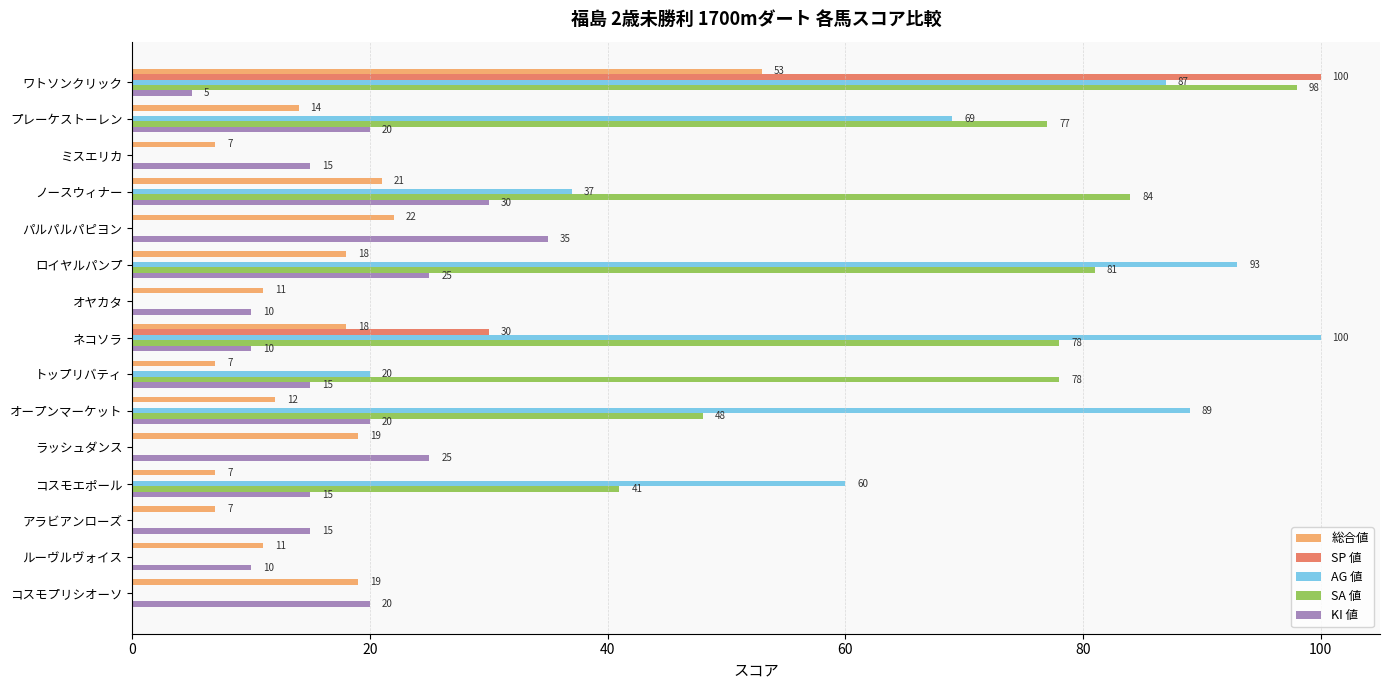

What is the sum of all AG 値 values?

555